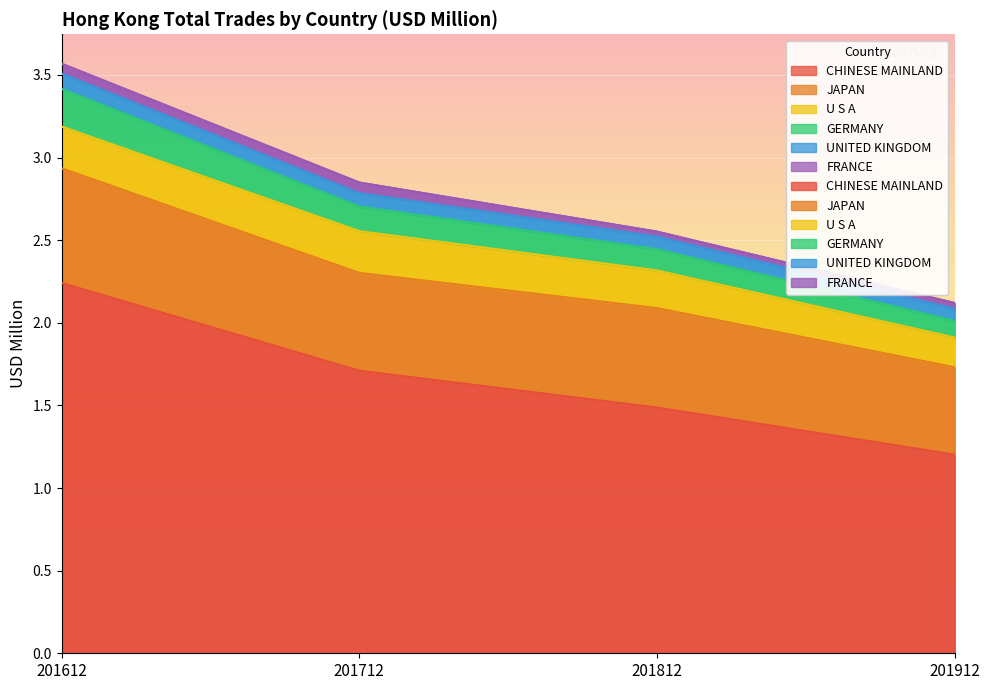

The CHINESE MAINLAND series shows 3.0 at 201612. True or false?

False